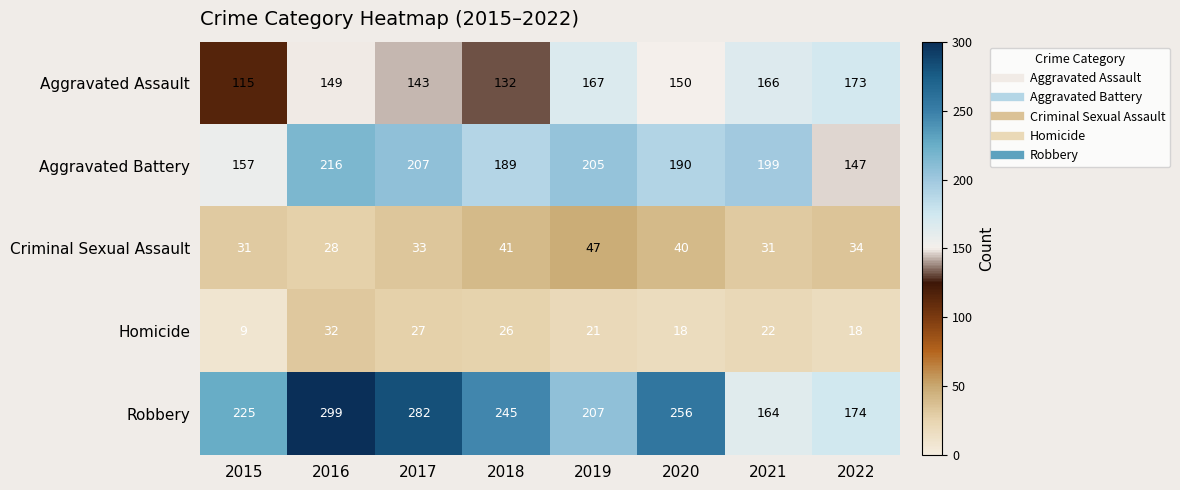

Which series has the largest range (max minus min)?

Robbery